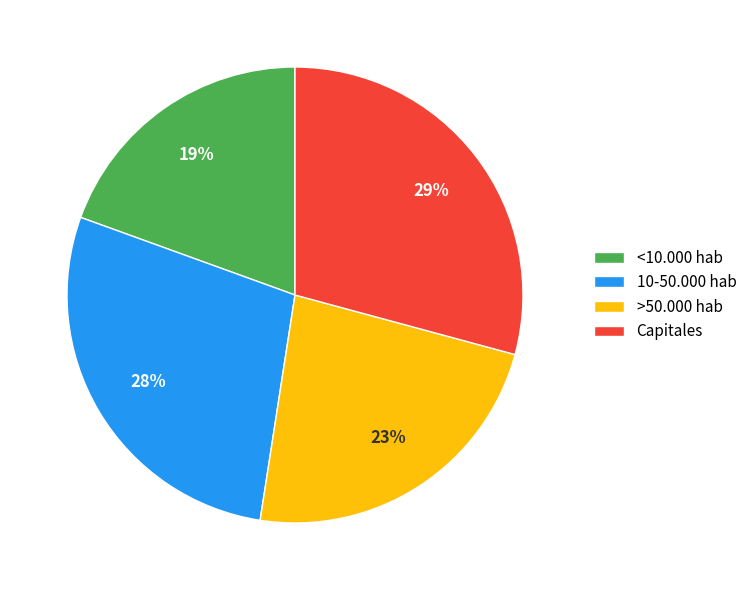

Which category has the biggest portion of the pie?

Capitales